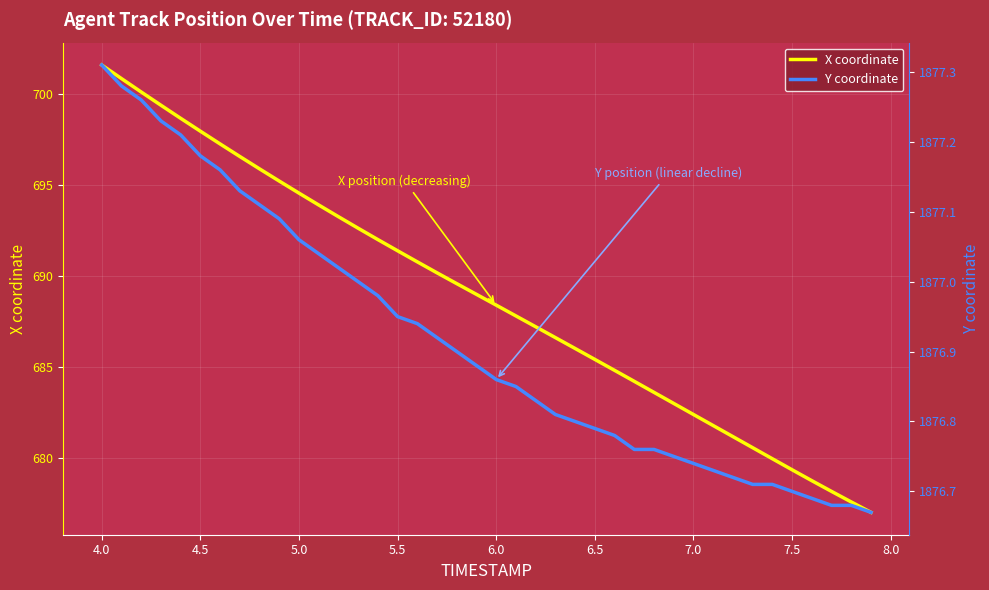

What is the highest value of the X coordinate series?

701.6